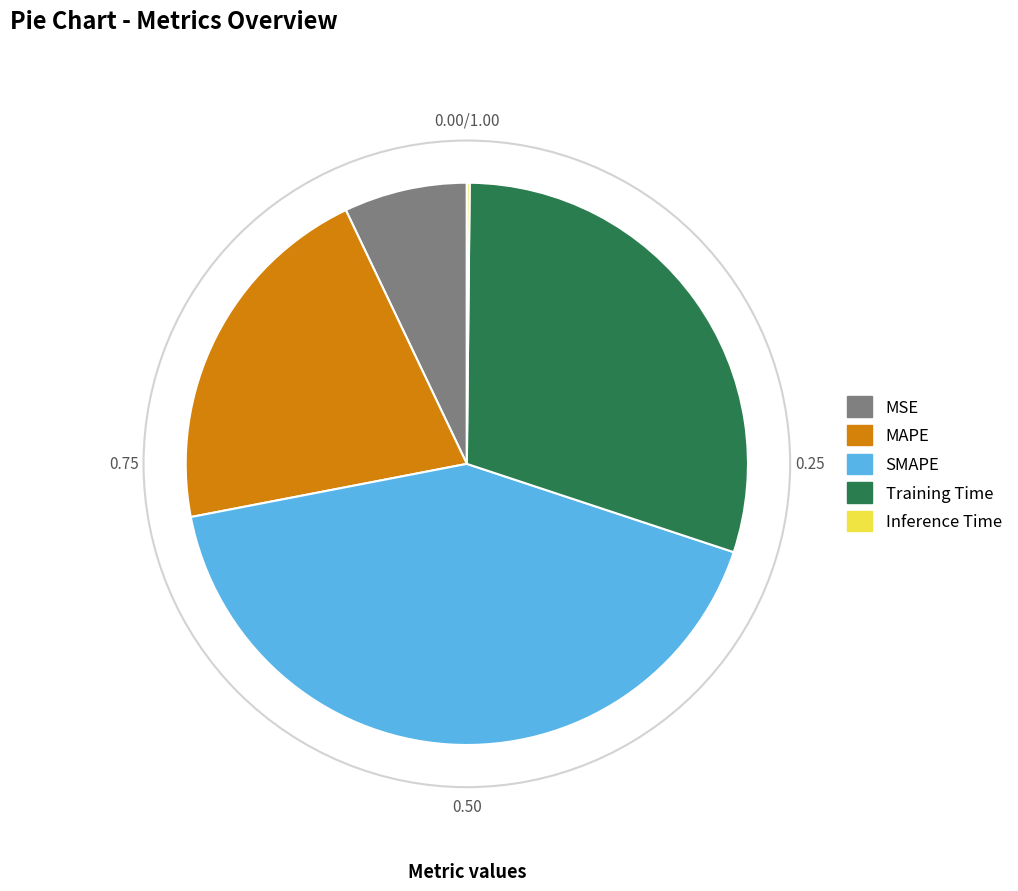

Does any single category account for the majority?

No